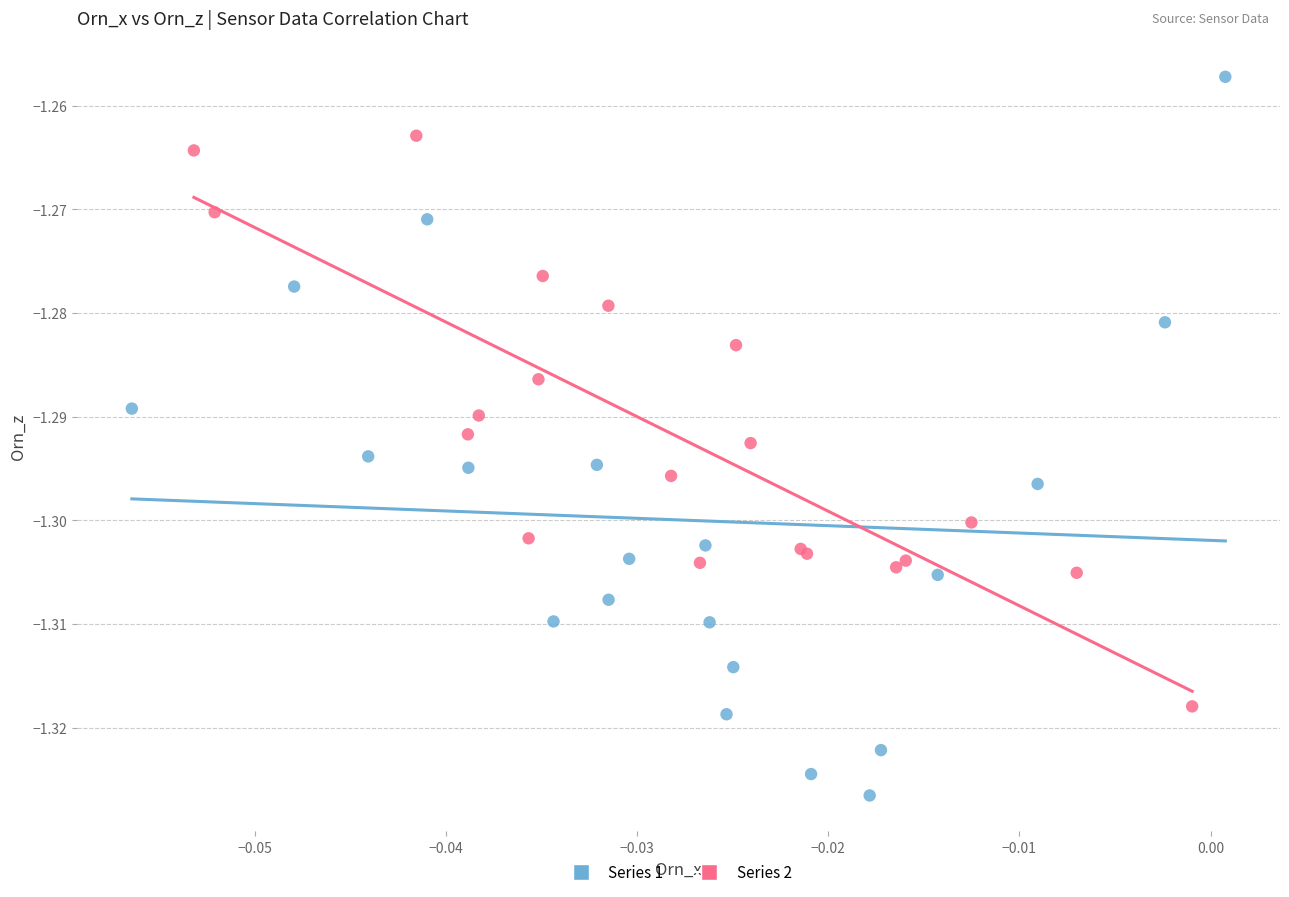

Which series reaches the minimum Y coordinate?

Series 1